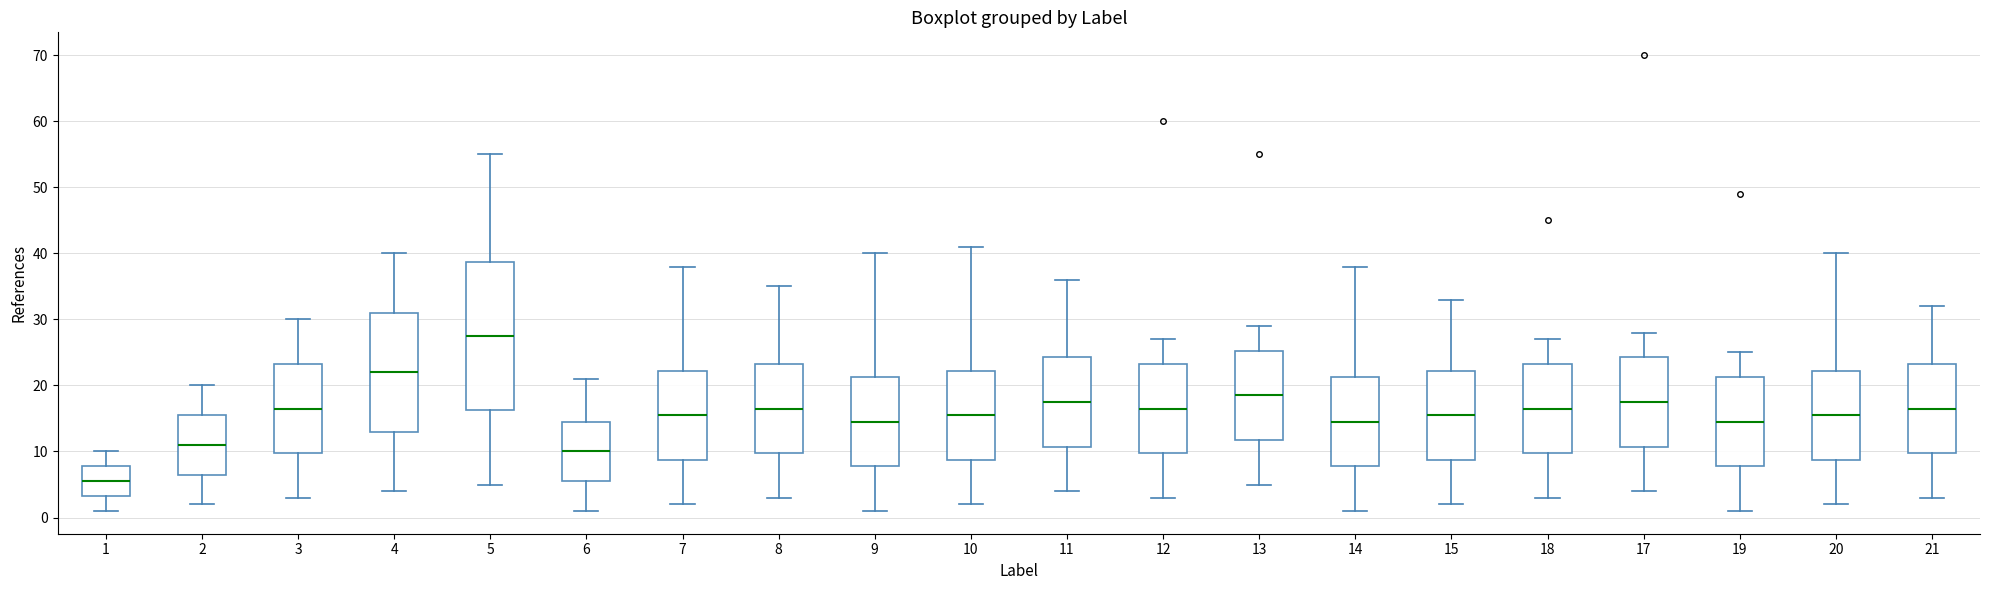

Where does the upper whisker of the box at x = 12 end on the y-axis? The values are not printed on the chart, so give them approximately, as read against the axis.

27